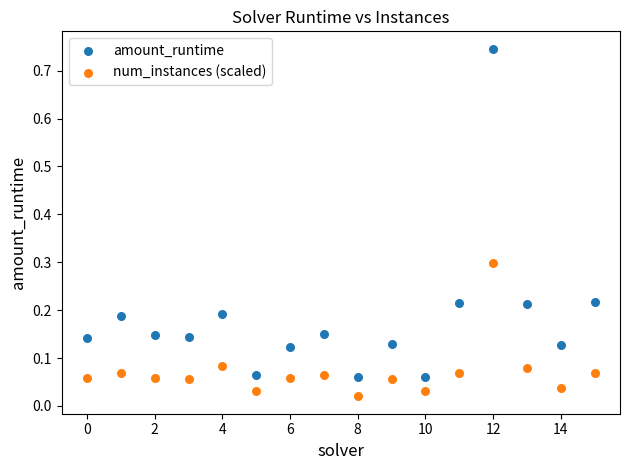

Which series has the widest spread of Y values?

amount_runtime